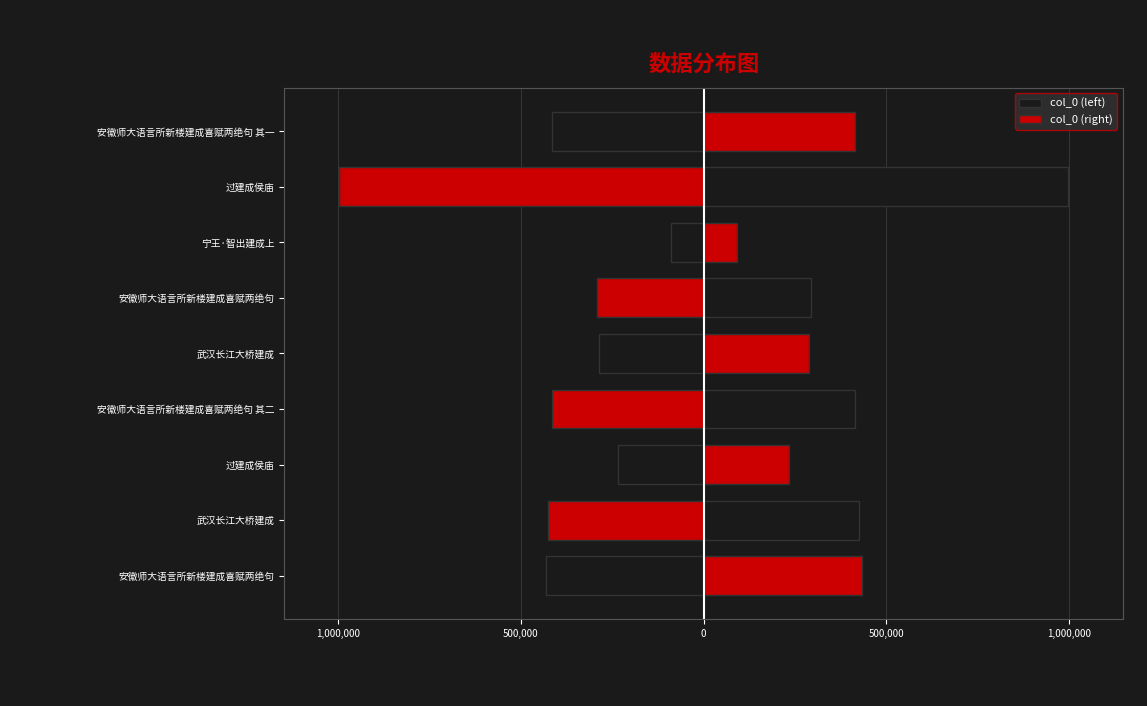

Rank the series at 安徽师大语言所新楼建成喜赋两绝句 其二 from lowest to highest value.

col_0 (left), col_0 (right)